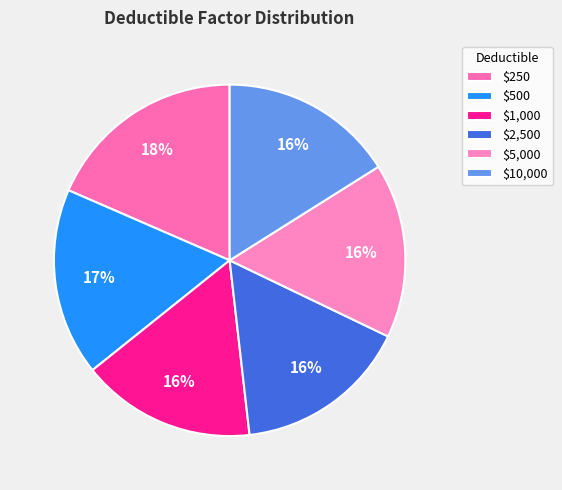

How many slices are in this pie chart?

6